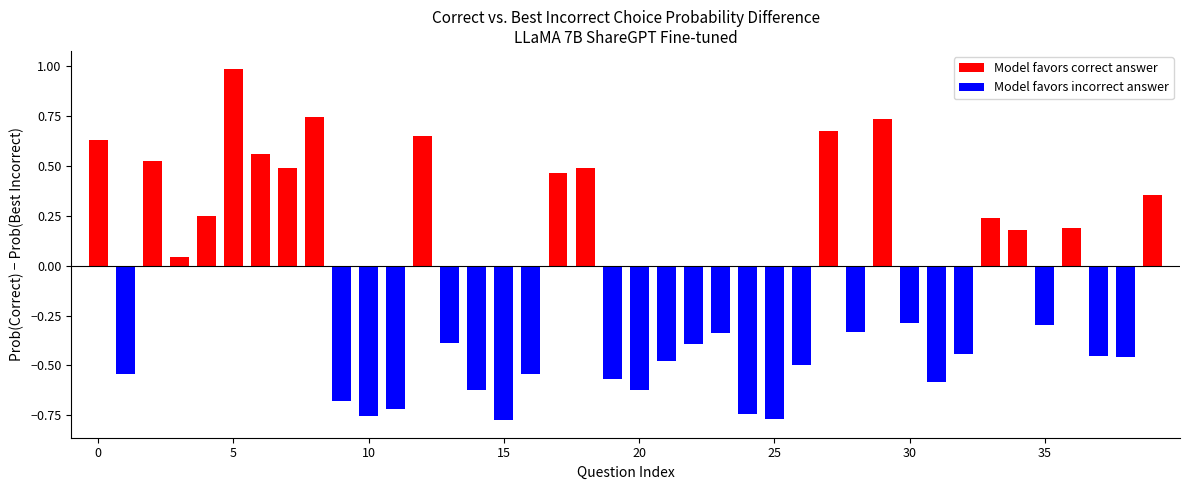

What is the difference between the maximum and minimum values?

1.8